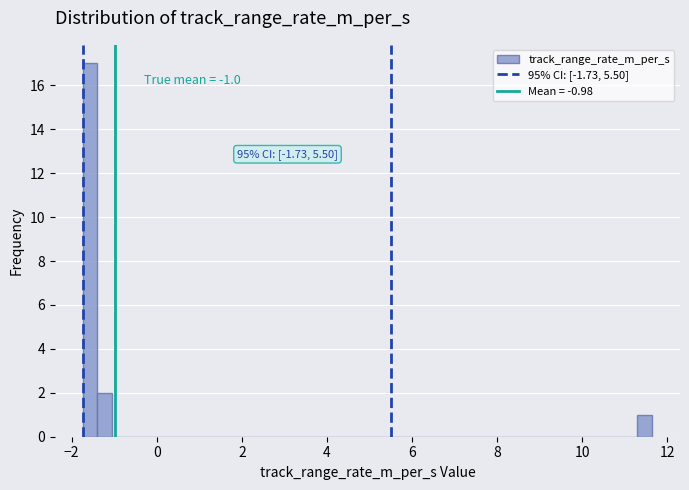

Read against the x-axis, roughly where is the centre of the tallest bar?

-1.6